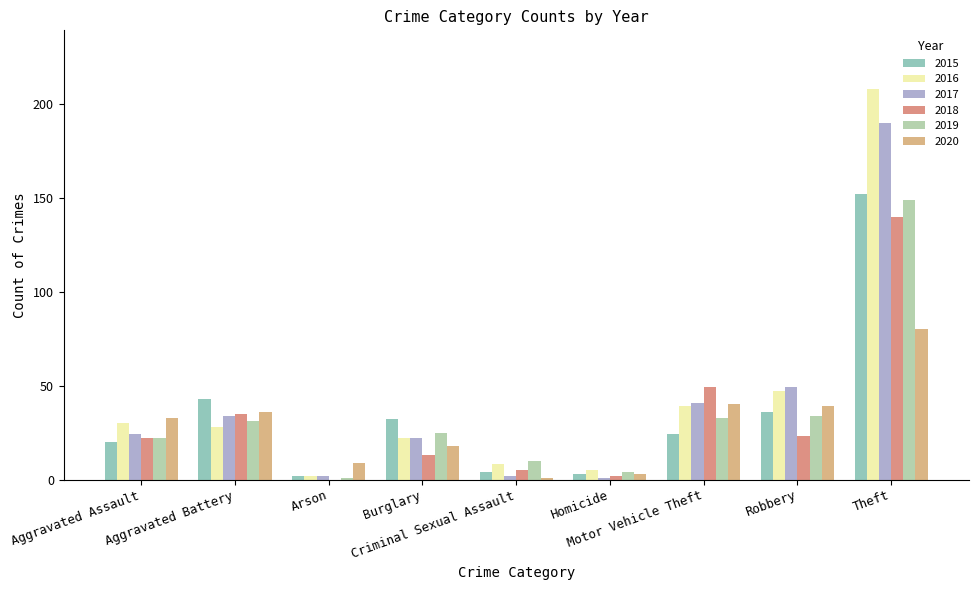

What are all the series names shown in the legend?

2015, 2016, 2017, 2018, 2019, 2020